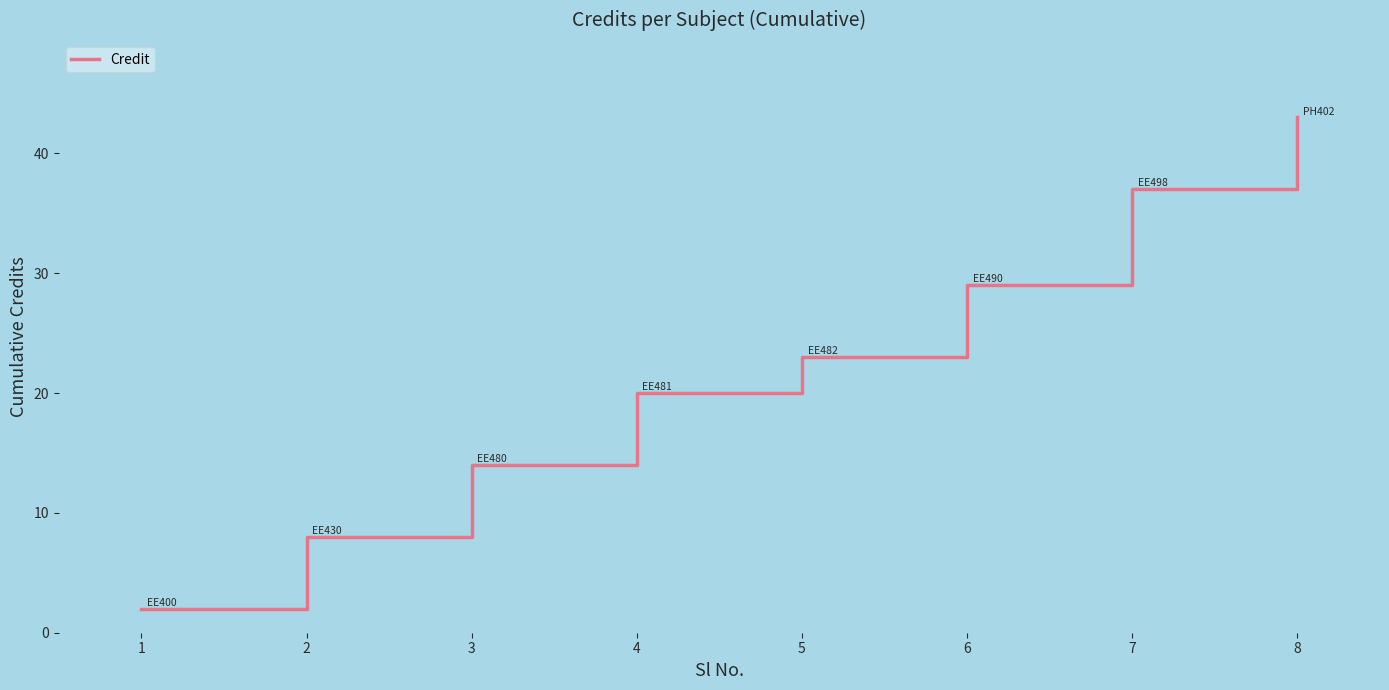

Reading left to right, what are all the values shown in this chart?

2	8	14	20	23	29	37	43